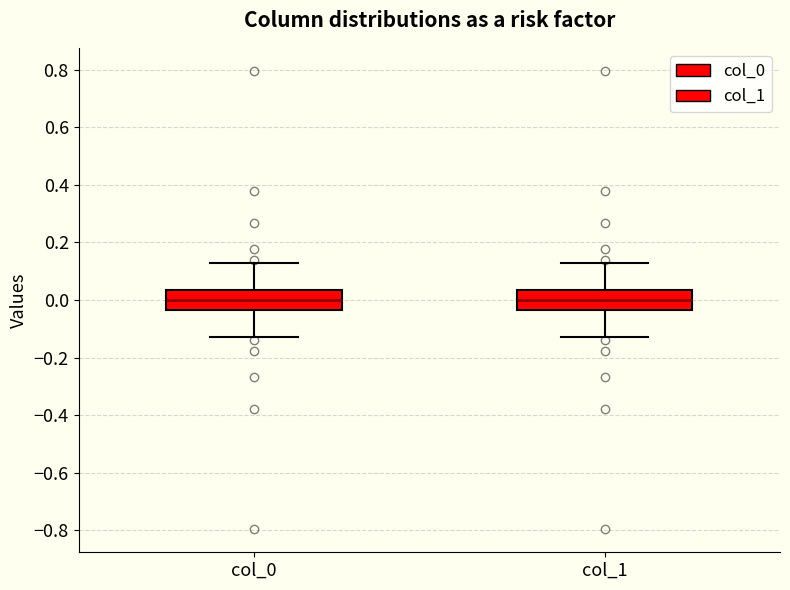

Reading left to right, read every box against the y-axis: the position of its median line, the range the box covers, and the ends of its whiskers. The values are not printed on the chart, so give them approximately, as read against the axis.

col_0: median 0.00, box -0.04 to 0.04, whiskers -0.12 to 0.12
col_1: median 0.00, box -0.04 to 0.04, whiskers -0.12 to 0.12